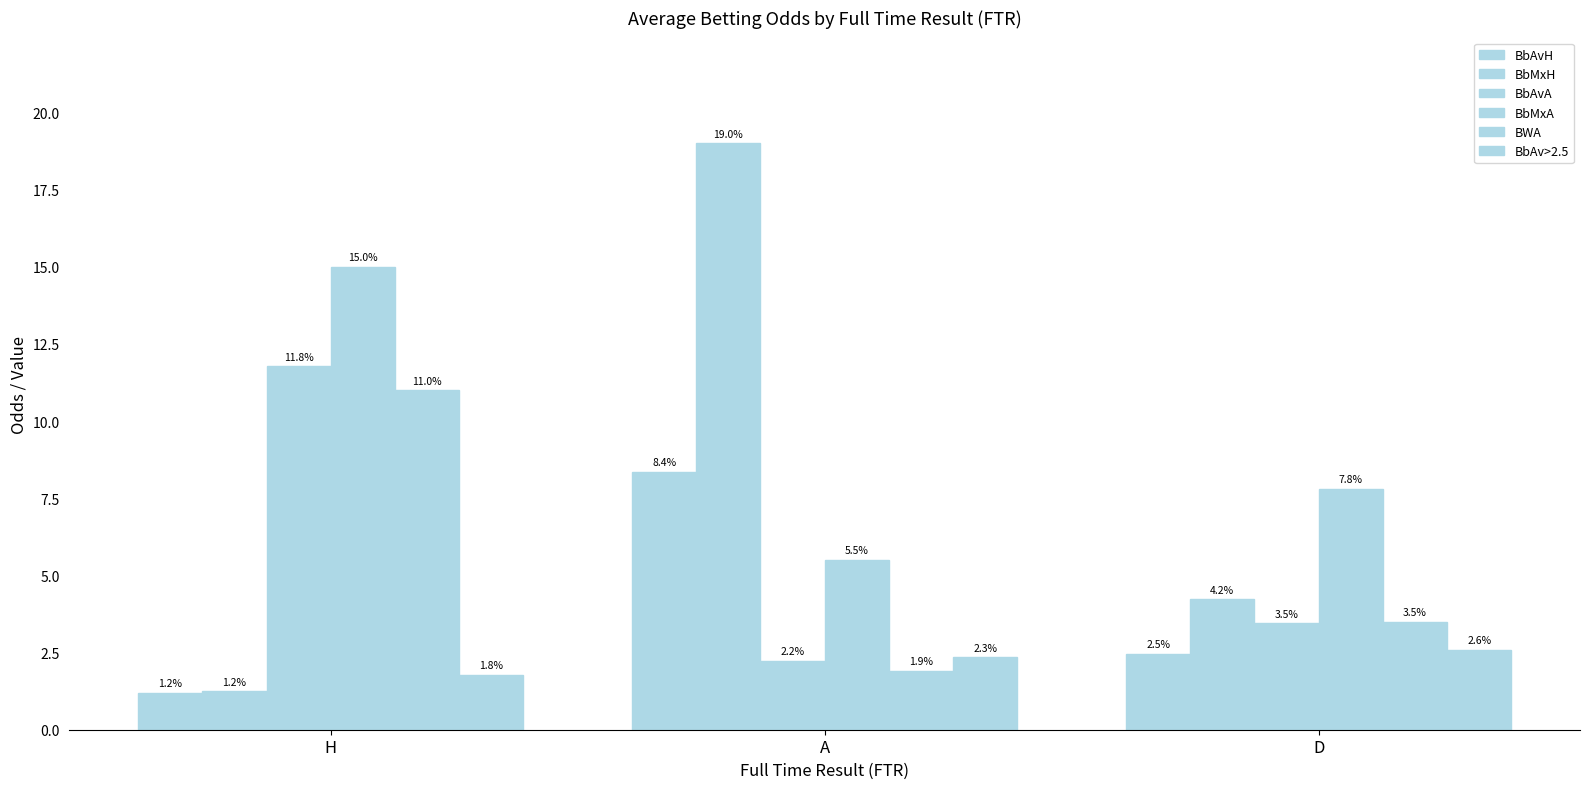

Which series has the largest range (max minus min)?

BbMxH